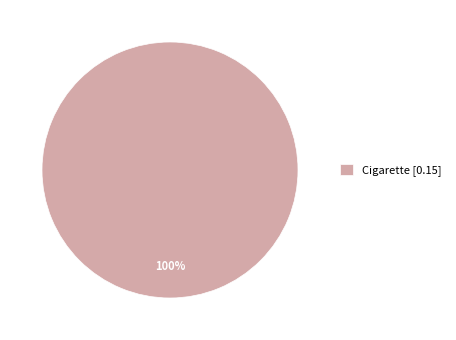

Rank the categories by value from highest to lowest.

Cigarette [0.15]